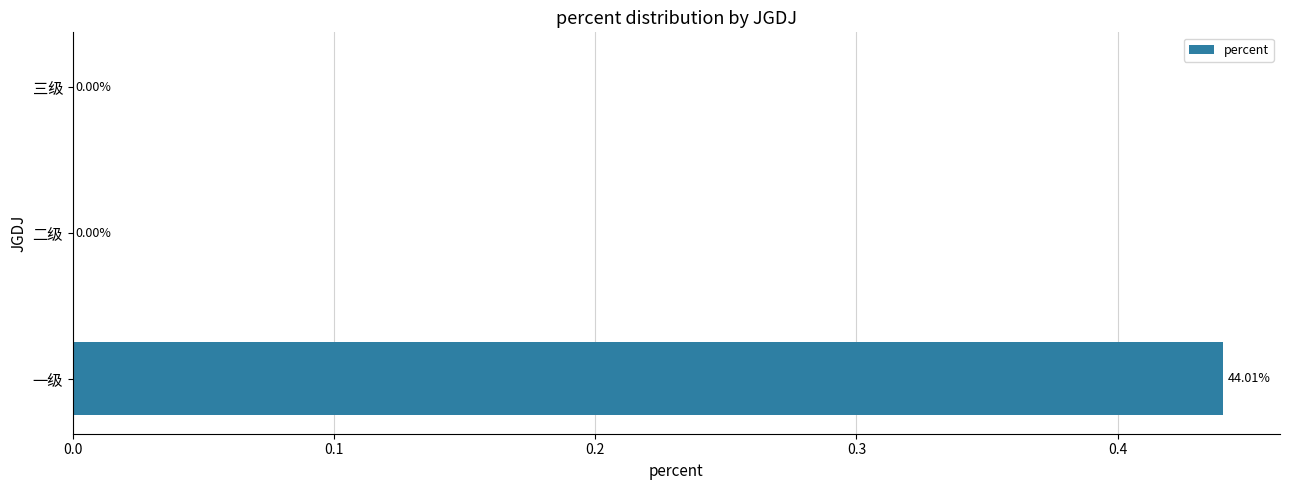

Which category has the highest value across all series?

一级